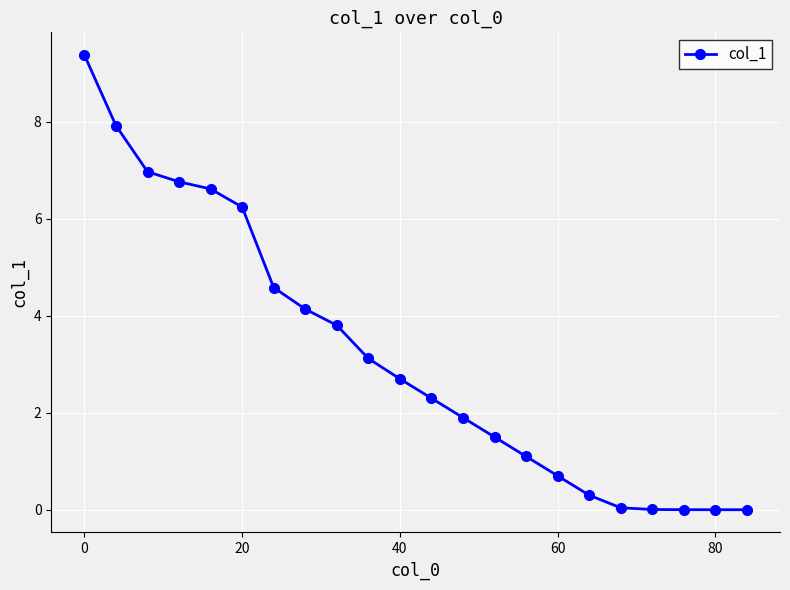

Does the chart have visible grid lines?

Yes